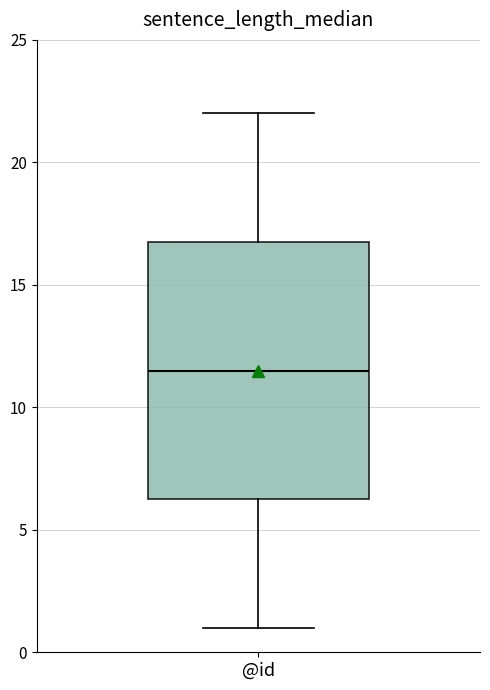

Transcribe this box plot: give where the median line is, the range the box spans, and where the two whiskers end, as read against the y-axis. The values are not printed on the chart, so give them approximately, as read against the axis.

median 11.5, box 6.5 to 17.0, whiskers 1.0 to 22.0